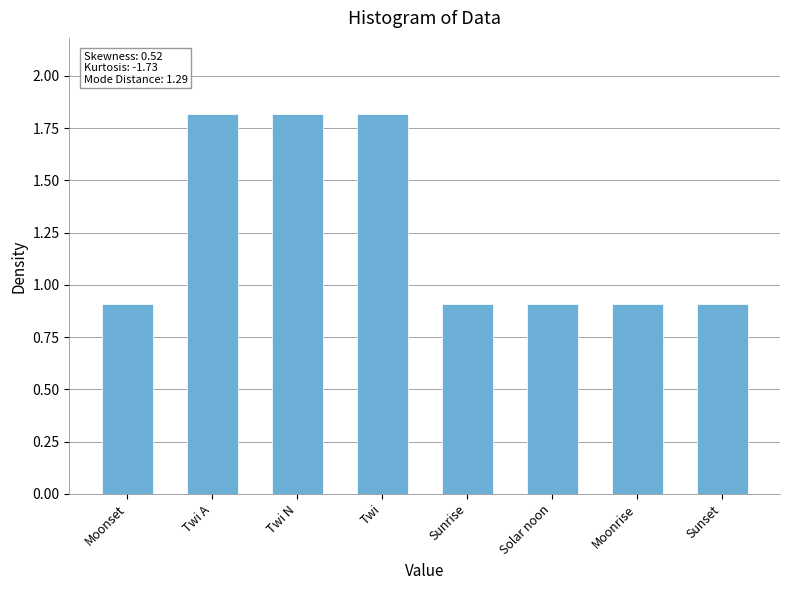

What is the change in value from Twi to Moonrise?

-0.9